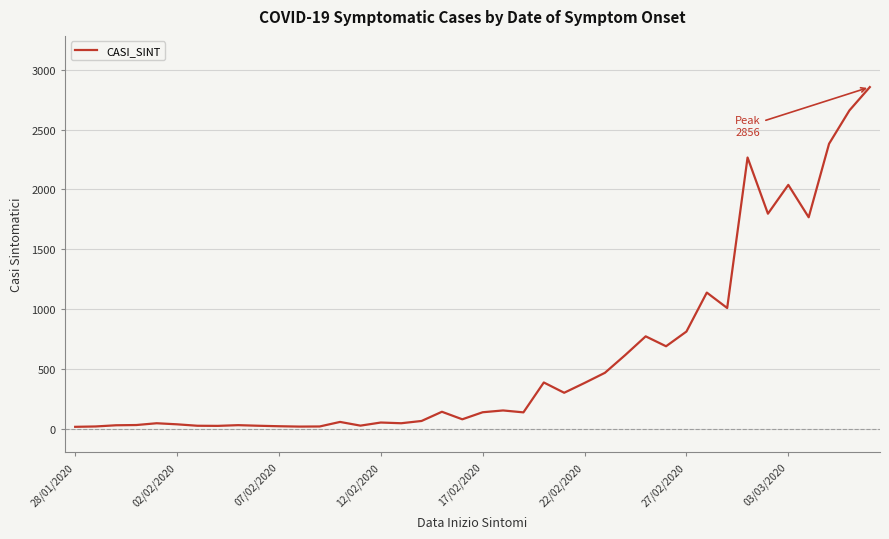

What is the difference between the maximum and minimum values?

2842